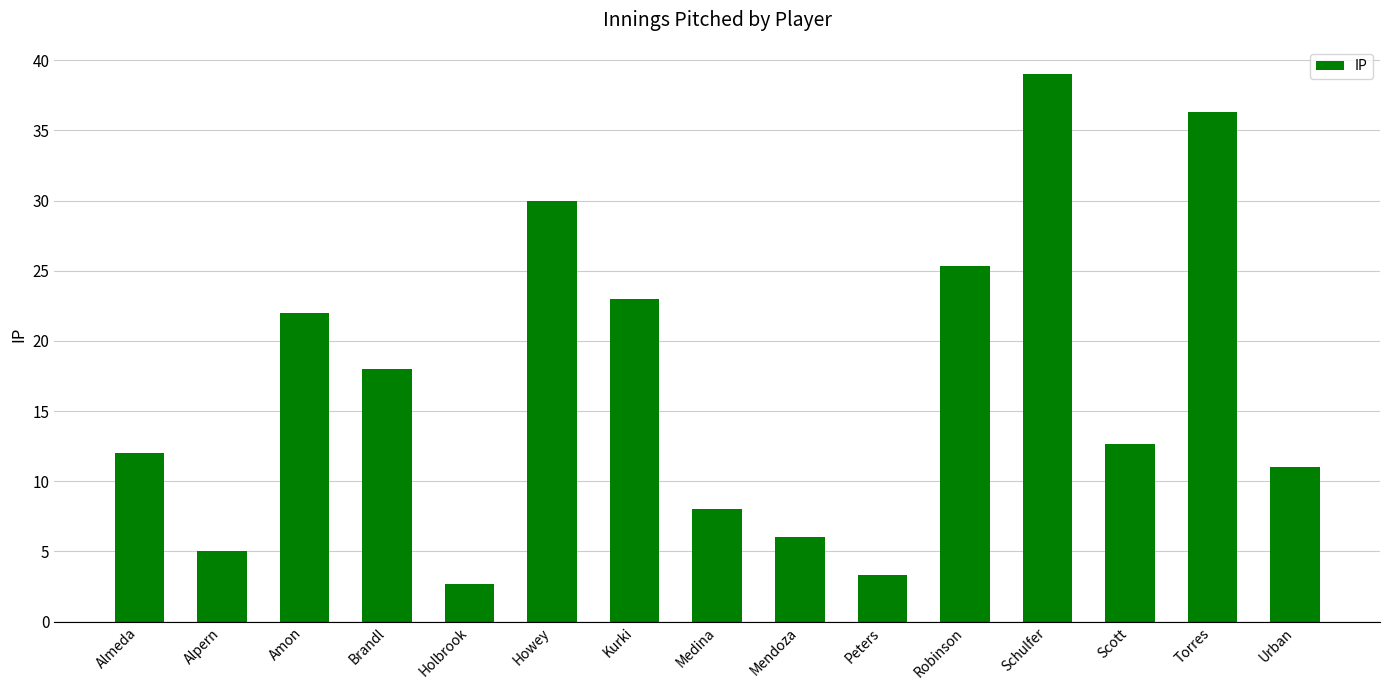

At which category does the chart reach its peak across all series?

Schulfer